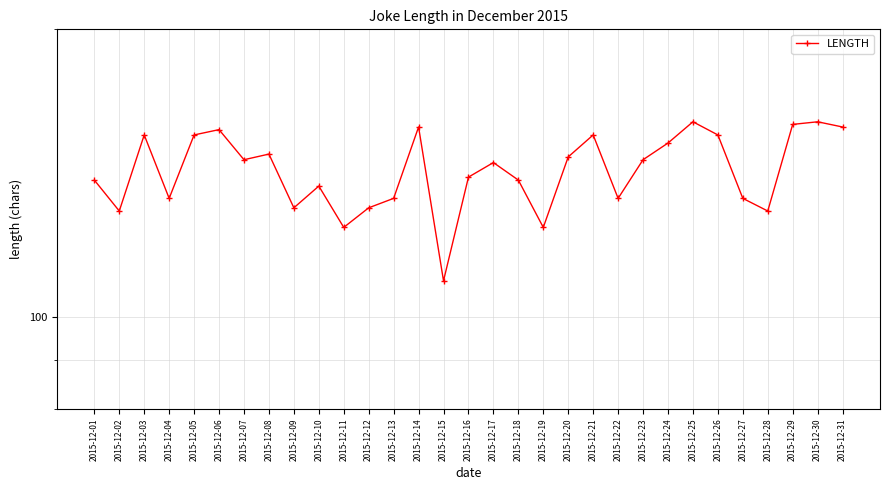

At which label is the value closest to 134?

2015-12-04